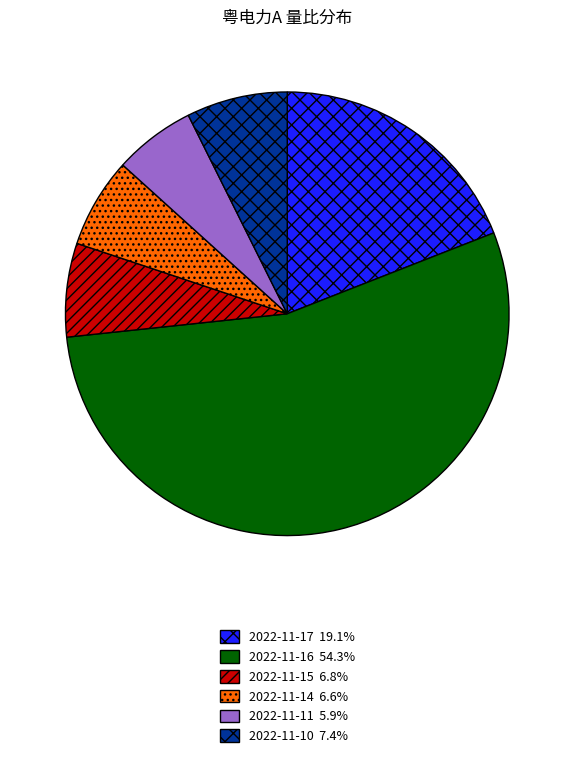

Which category has the biggest portion of the pie?

2022-11-16